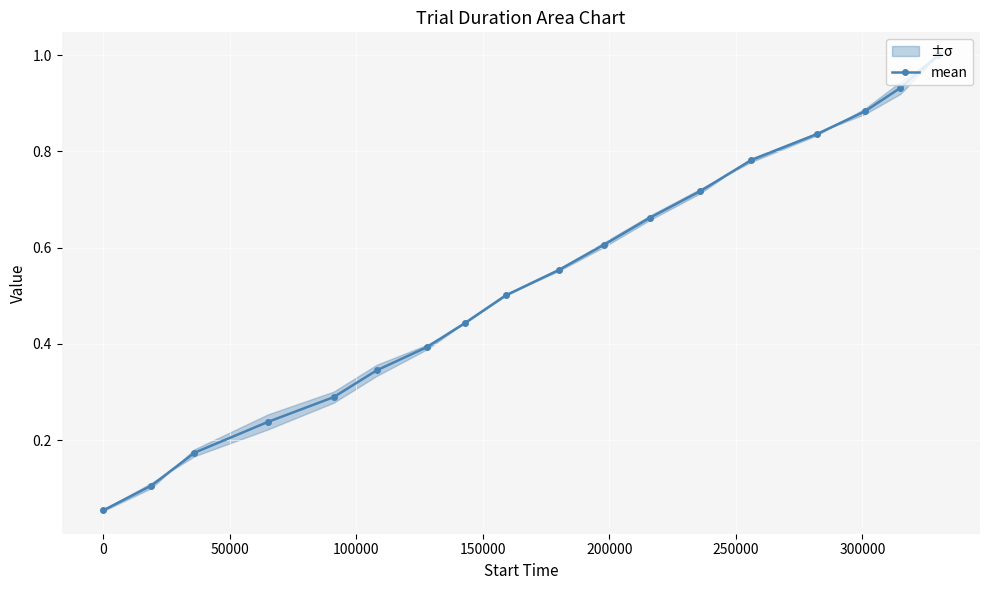

True or false: mean has more than 2 interior local peaks.

False